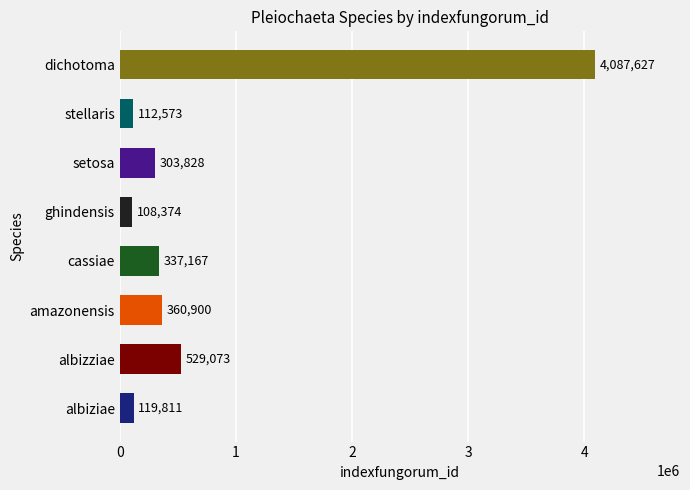

Rank the categories by value from lowest to highest.

ghindensis, stellaris, albiziae, setosa, cassiae, amazonensis, albizziae, dichotoma